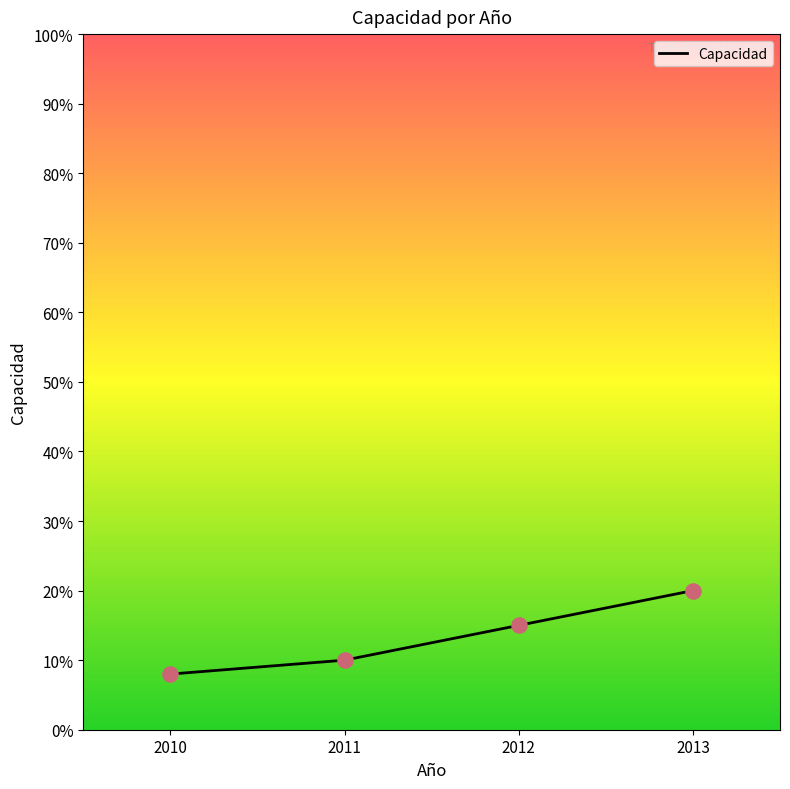

What is the change in value from 2011 to 2013?

+10